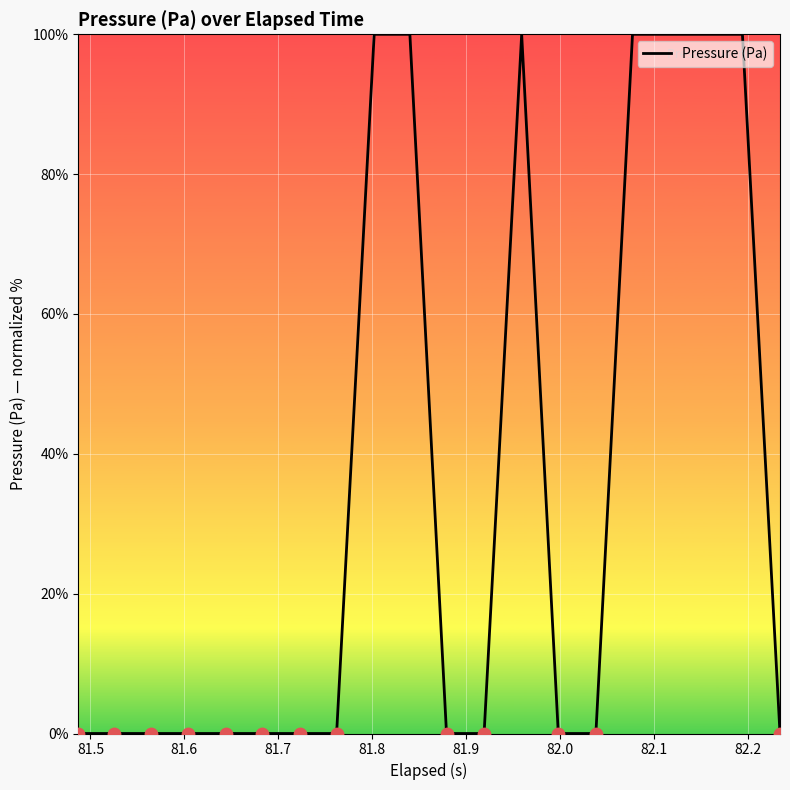

What is the difference between the maximum and minimum values?

100